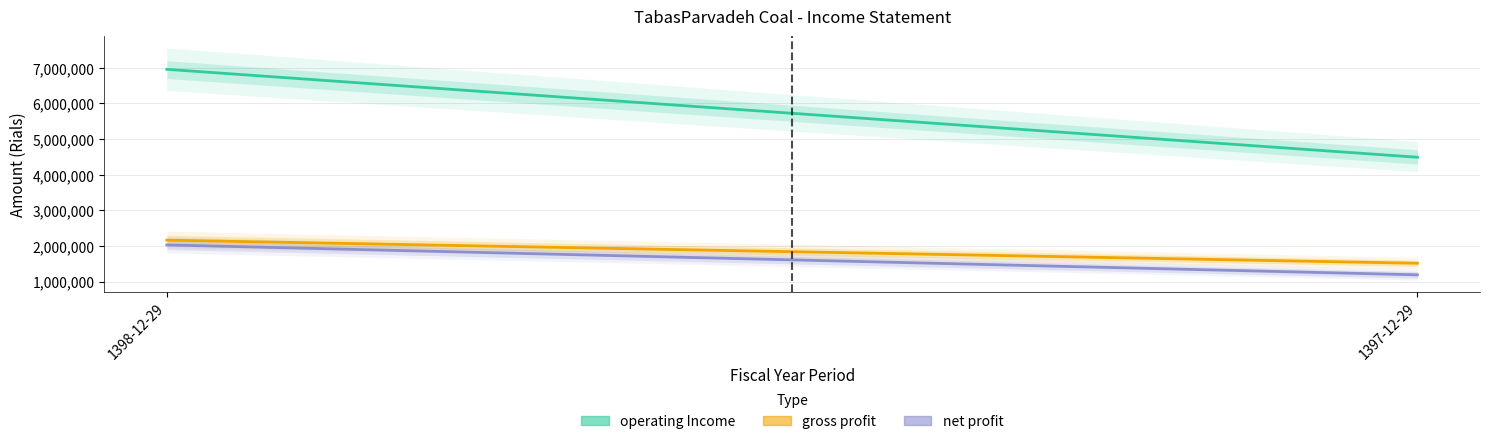

Does the chart have visible grid lines?

Yes